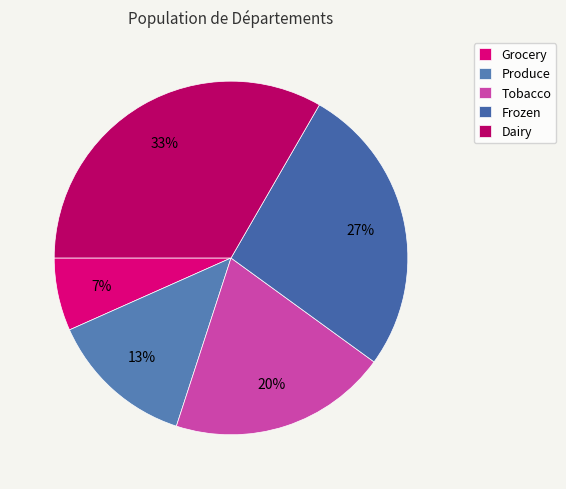

True or false: Dairy accounts for 44% of the total.

False